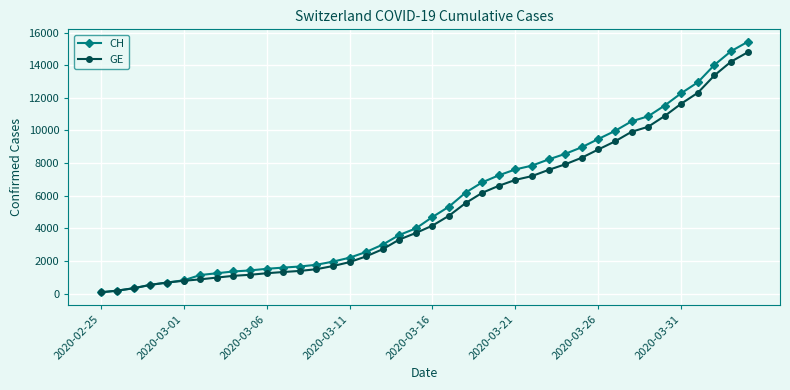

Which series has the widest spread of values?

CH